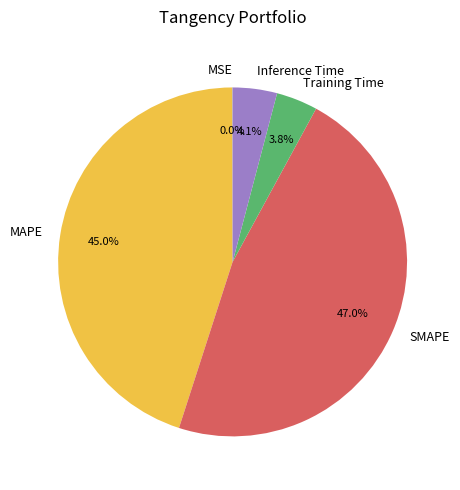

True or false: Training Time accounts for 4% of the total.

True